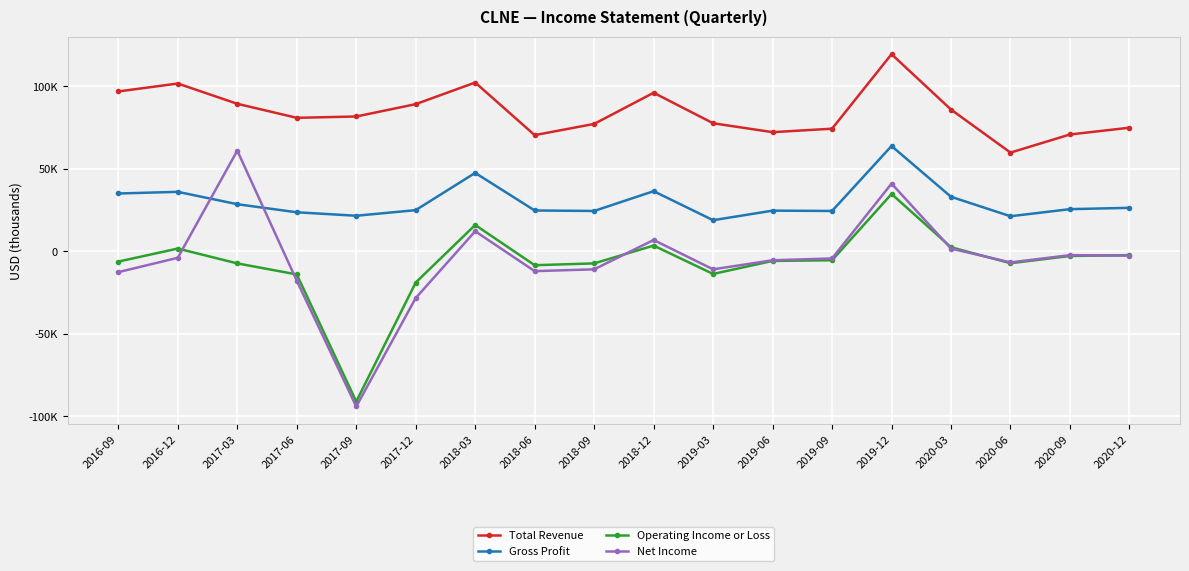

Reading right to left, list all the values displayed in this chart.

Total Revenue: 75000	70900	59900	86000	119600	74400	72300	77700	96200	77300	70500	102400	89300	81800	81000	89500	101800	97000
Gross Profit: 26400	25600	21300	33100	63900	24500	24700	18900	36500	24500	24800	47600	25000	21600	23700	28600	36100	35100
Operating Income or Loss: -2300	-2800	-7200	2500	34800	-5400	-5800	-13700	3500	-7300	-8400	16000	-18900	-91100	-14000	-7300	1700	-6200
Net Income: -2600	-2300	-6700	1700	41100	-4300	-5400	-10900	6900	-10900	-12000	12200	-28300	-94100	-17800	61100	-3900	-12600